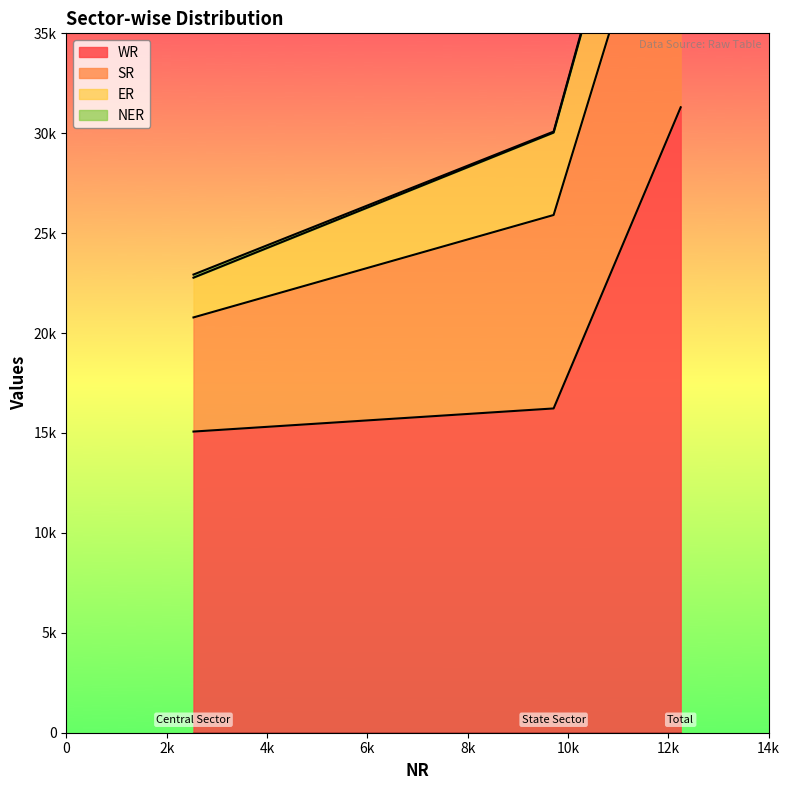

True or false: SR has a value of 11925 at State Sector.

False